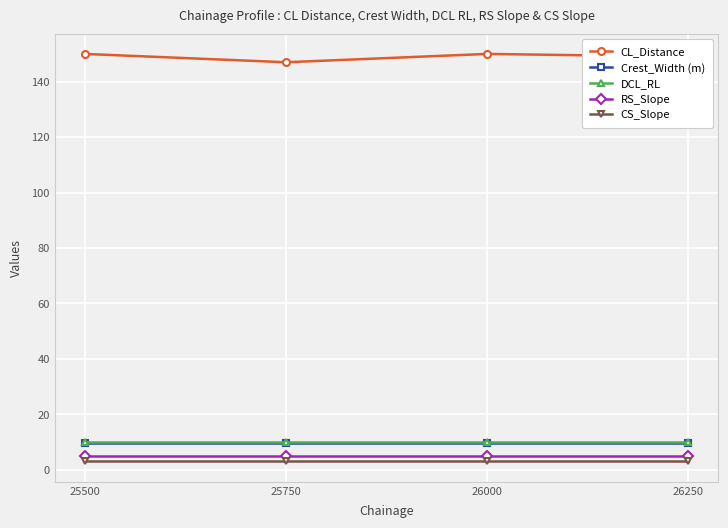

Reading right to left, list all the values displayed in this chart.

CL_Distance: 149.0	150.0	147.0	150.0
Crest_Width (m): 9.8	9.8	9.8	9.8
DCL_RL: 10.0	10.0	10.0	10.0
RS_Slope: 5.0	5.0	5.0	5.0
CS_Slope: 3.0	3.0	3.0	3.0